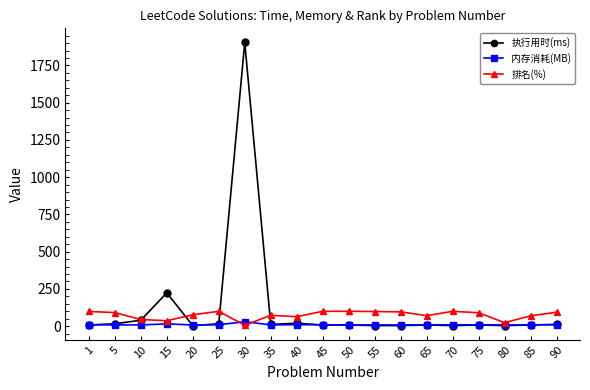

What is the minimum value shown in the chart?

4.0